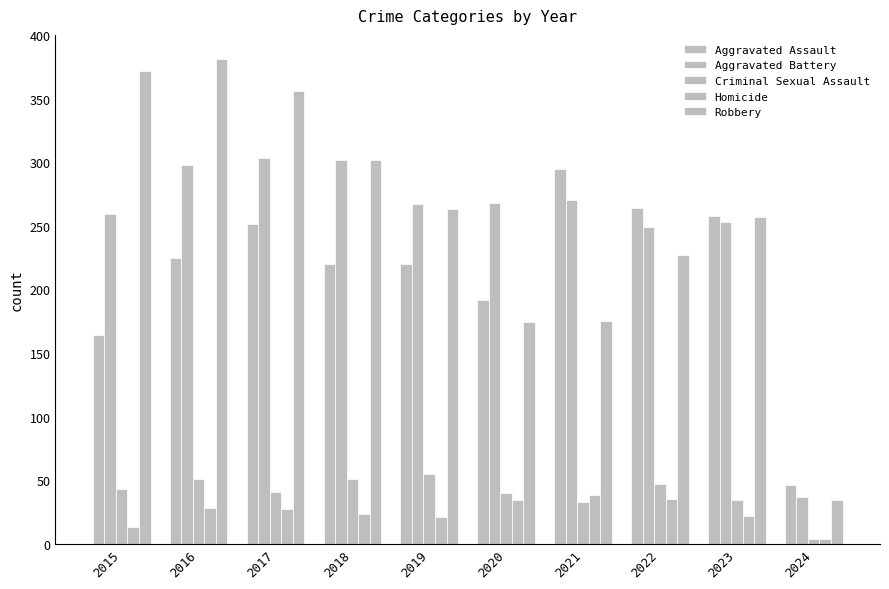

Count the number of categories in the chart.

10